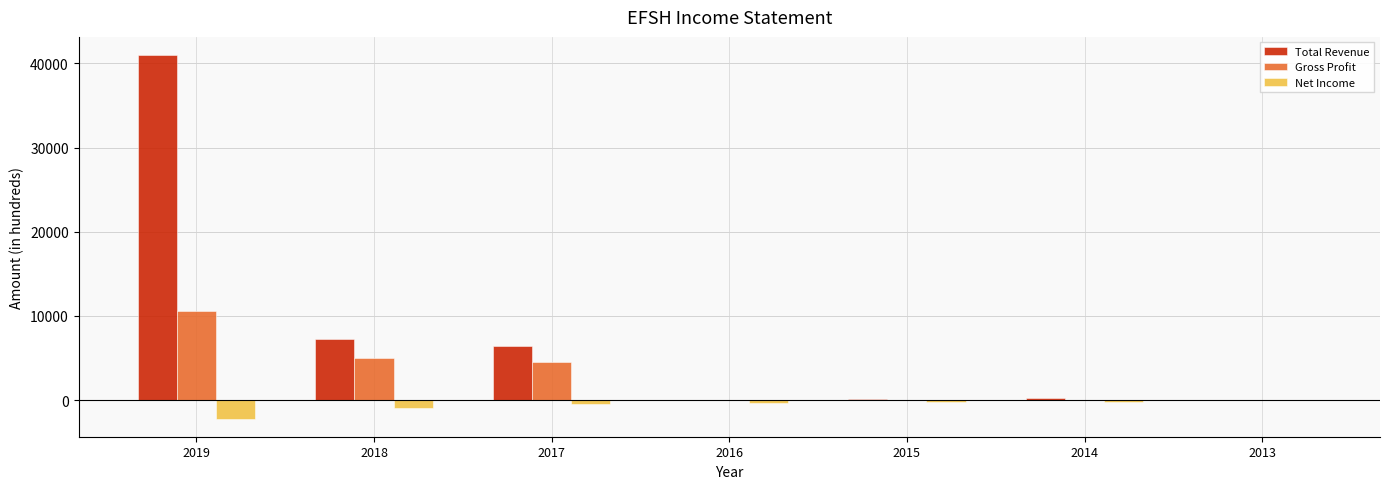

At which category is the sum across all series the highest?

2019